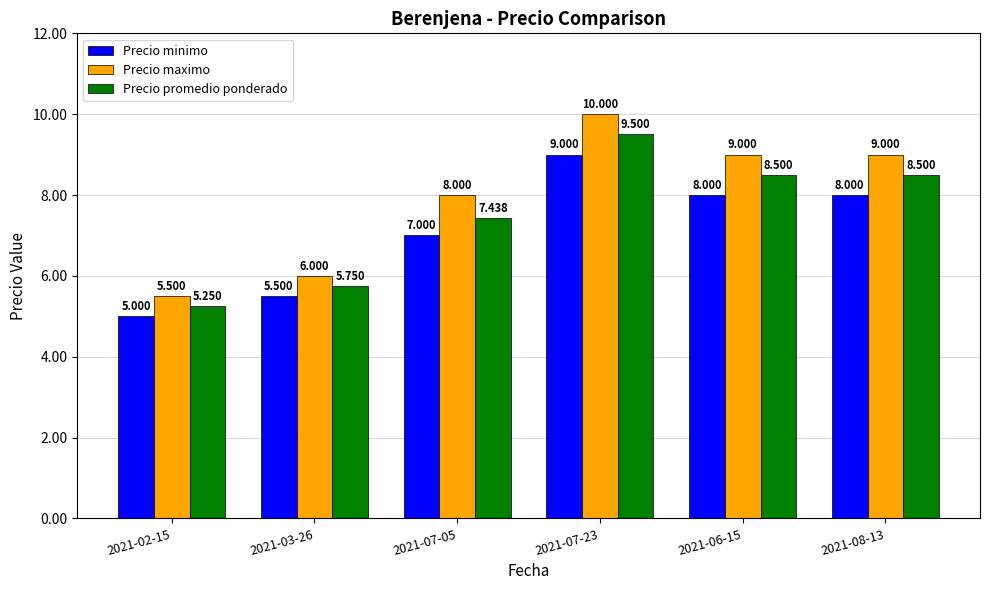

Which series has the widest spread of values?

Precio maximo